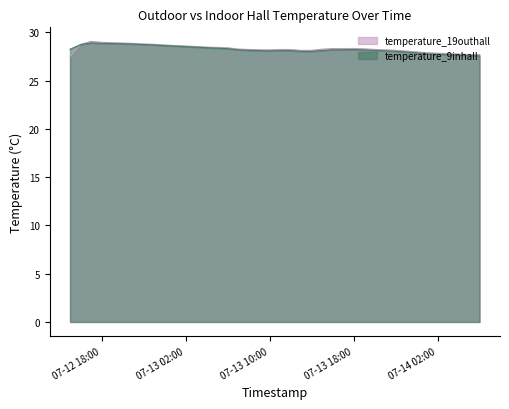

Does the chart have visible grid lines?

No